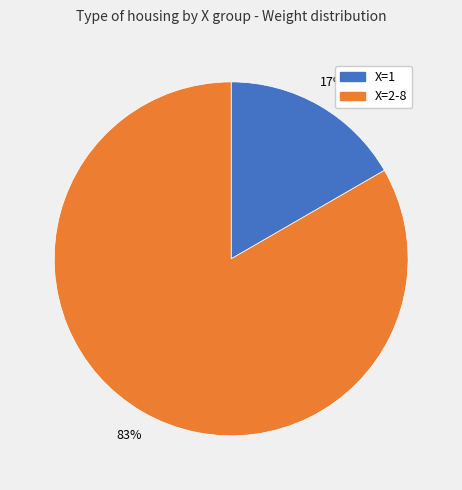

Between X=1 and X=2-8, which is larger?

X=2-8